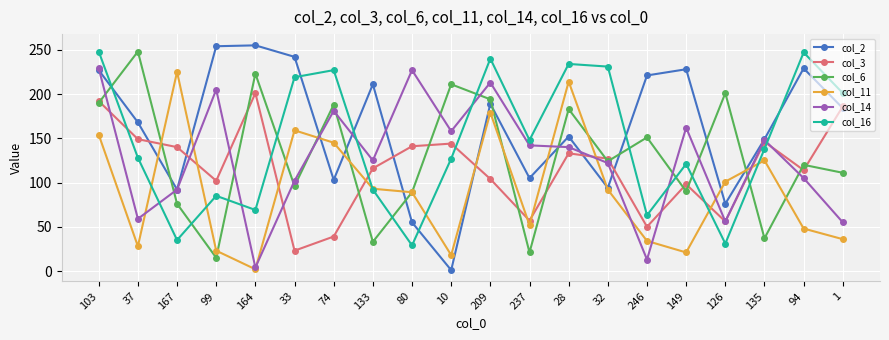

What is the sum of all col_11 values?

1838